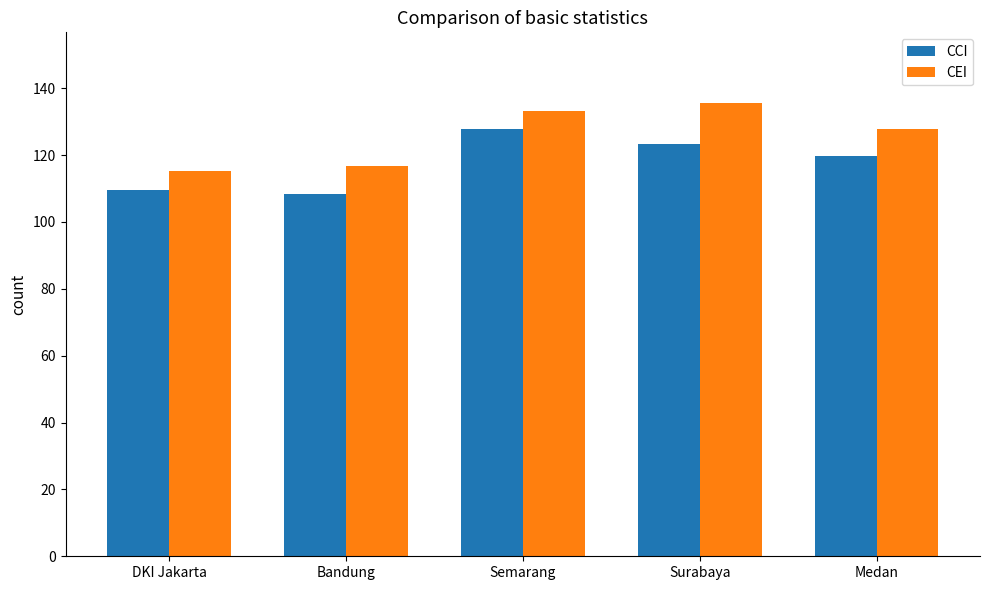

How many distinct data groups are displayed?

2